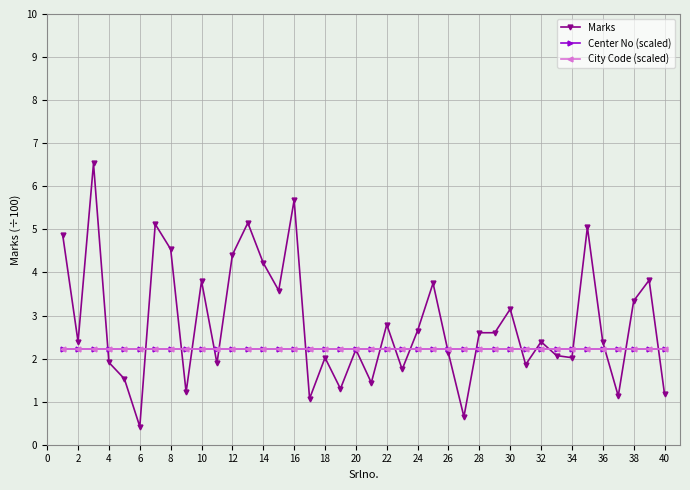

What is the value of the City Code (scaled) point at the 30th from the left?

2.2